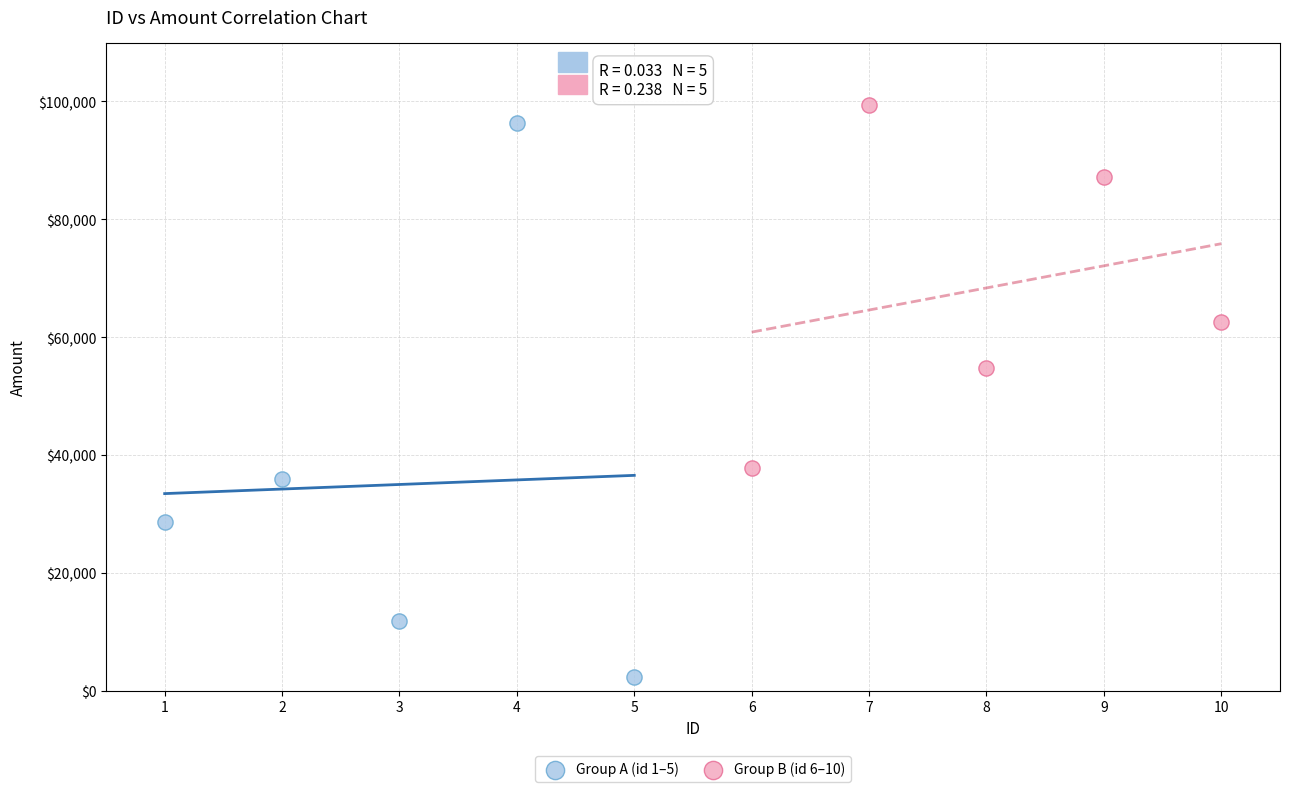

Which series contains the lowest Y value?

Group A (id 1–5)